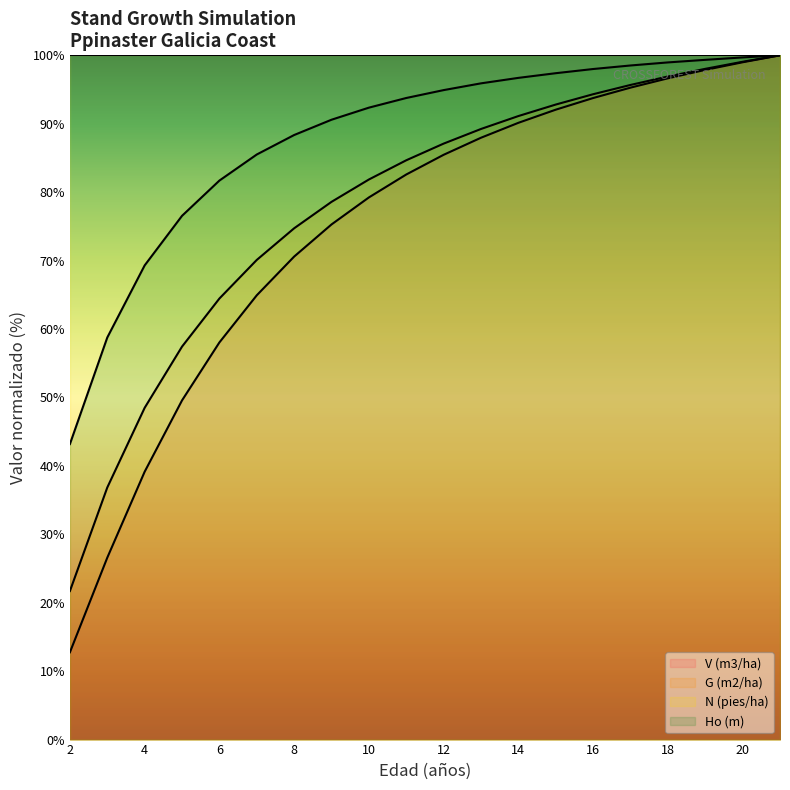

At 2, list the series in order from largest to smallest.

N (pies/ha), Ho (m), G (m2/ha), V (m3/ha)